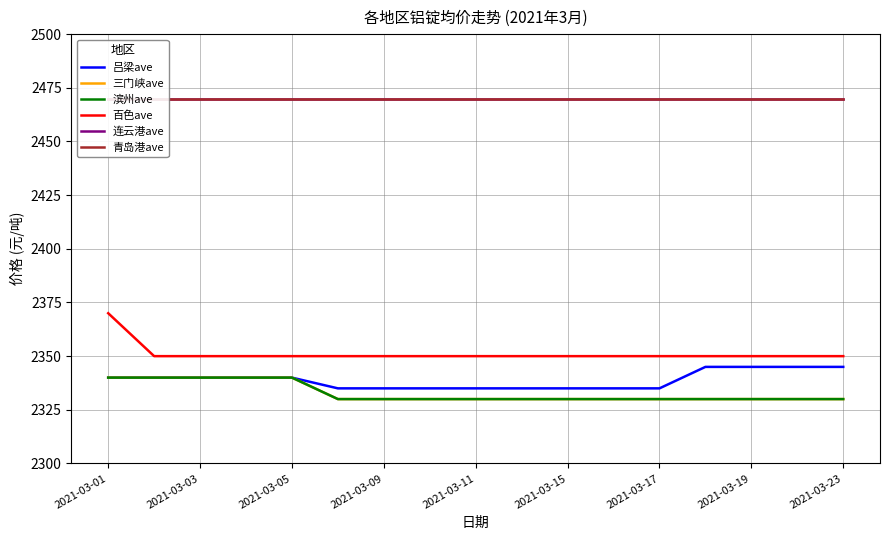

What are all the series names shown in the legend?

吕梁ave, 三门峡ave, 滨州ave, 百色ave, 连云港ave, 青岛港ave